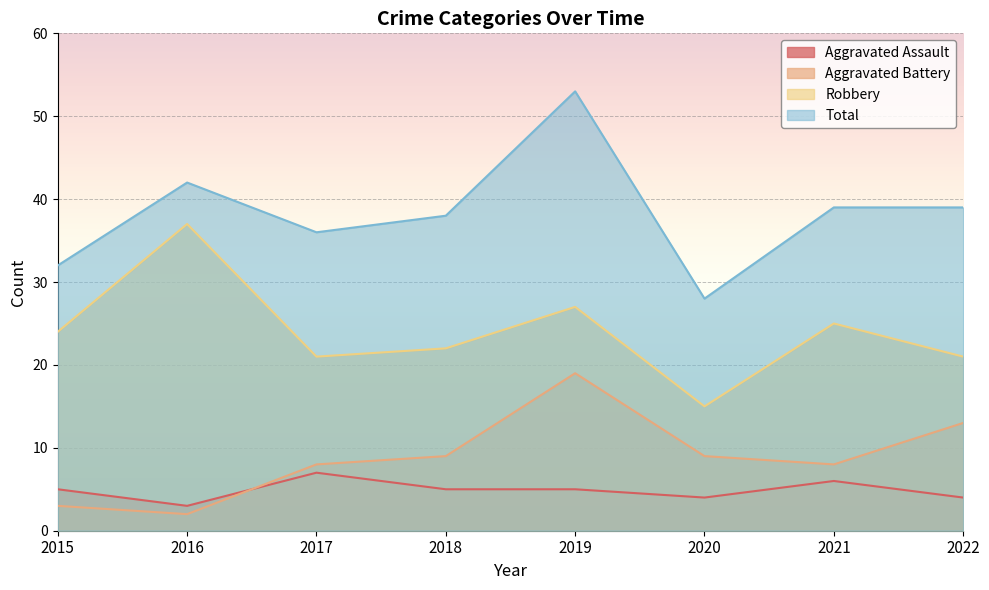

How many distinct data groups are displayed?

4